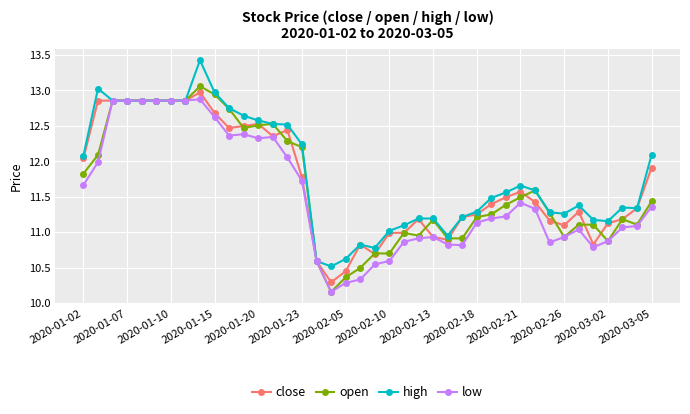

What is the greatest value displayed?

13.4